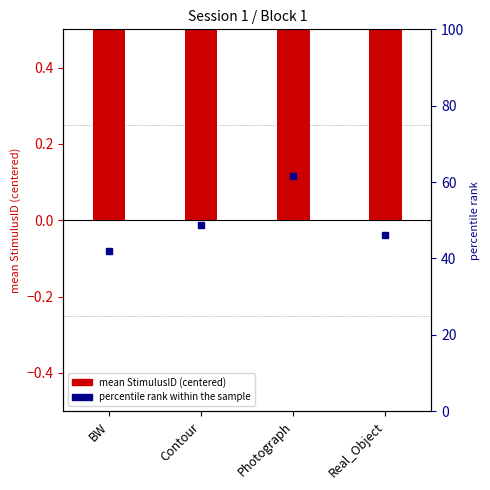

At which category is the sum across all series the highest?

Photograph